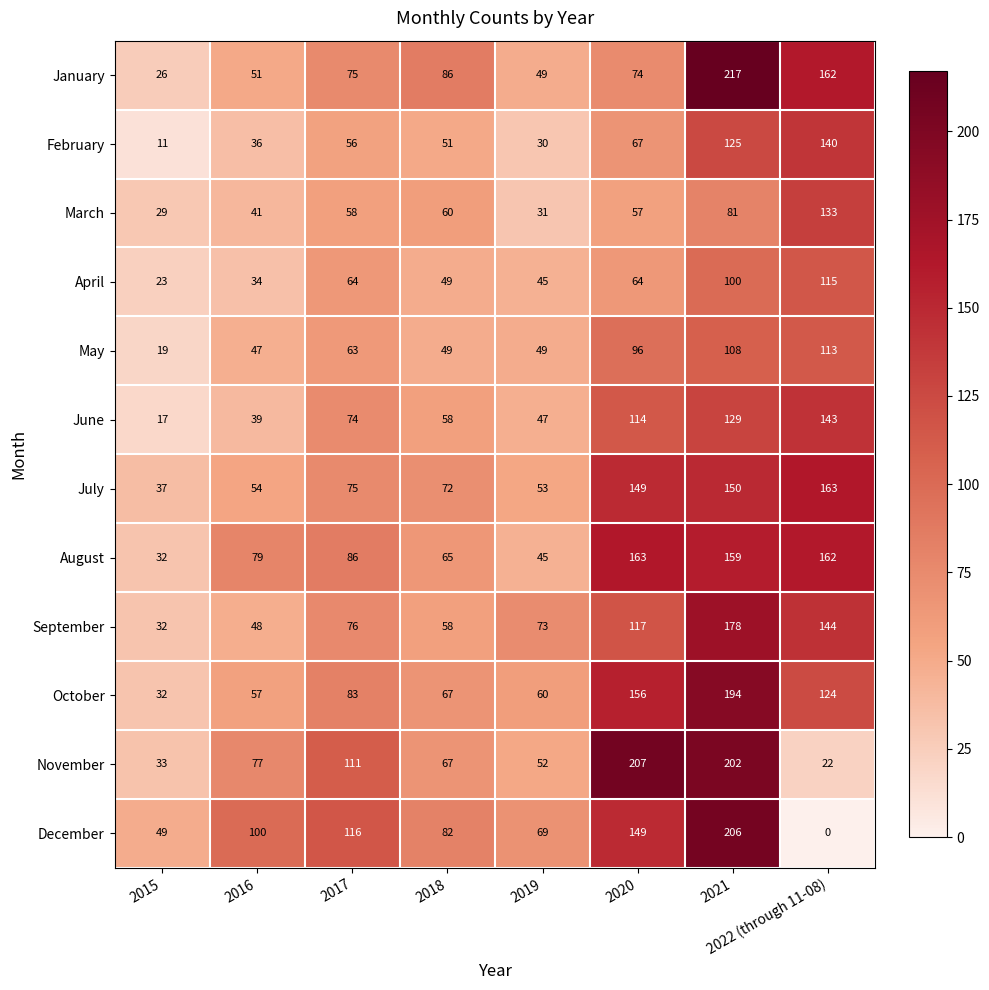

Rank the categories by July value from highest to lowest.

2022 (through 11-08), 2021, 2020, 2017, 2018, 2016, 2019, 2015